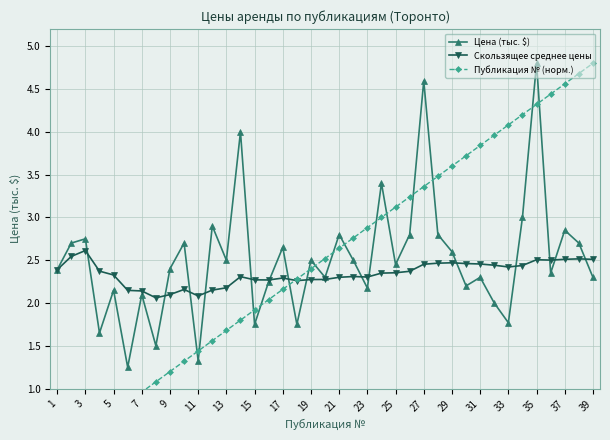

The value of Цена (тыс. $) at 9 is 2.4. True or false?

True